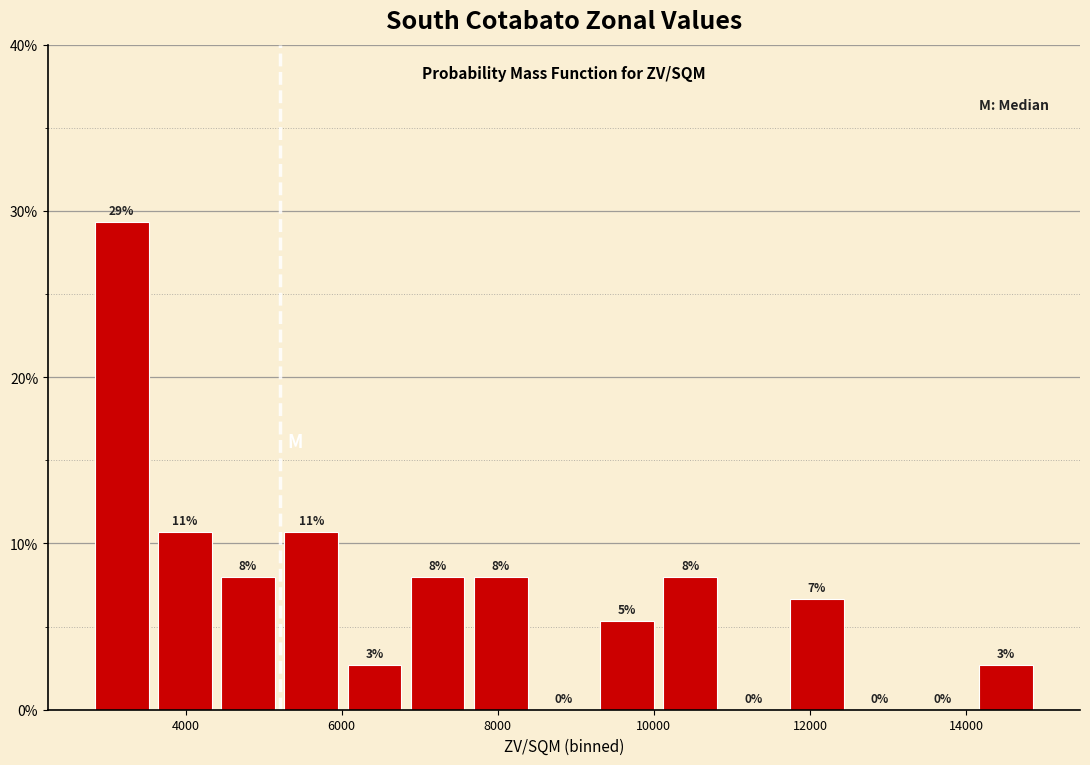

Which range on the x-axis has the tallest bar?

2800 to 3600